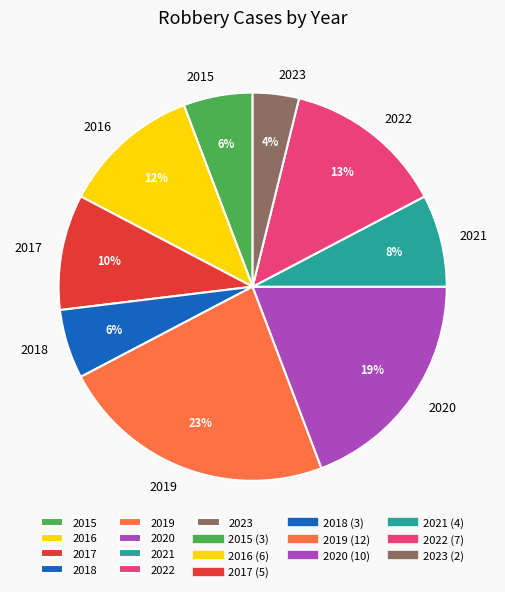

Count the number of slices in the pie.

9